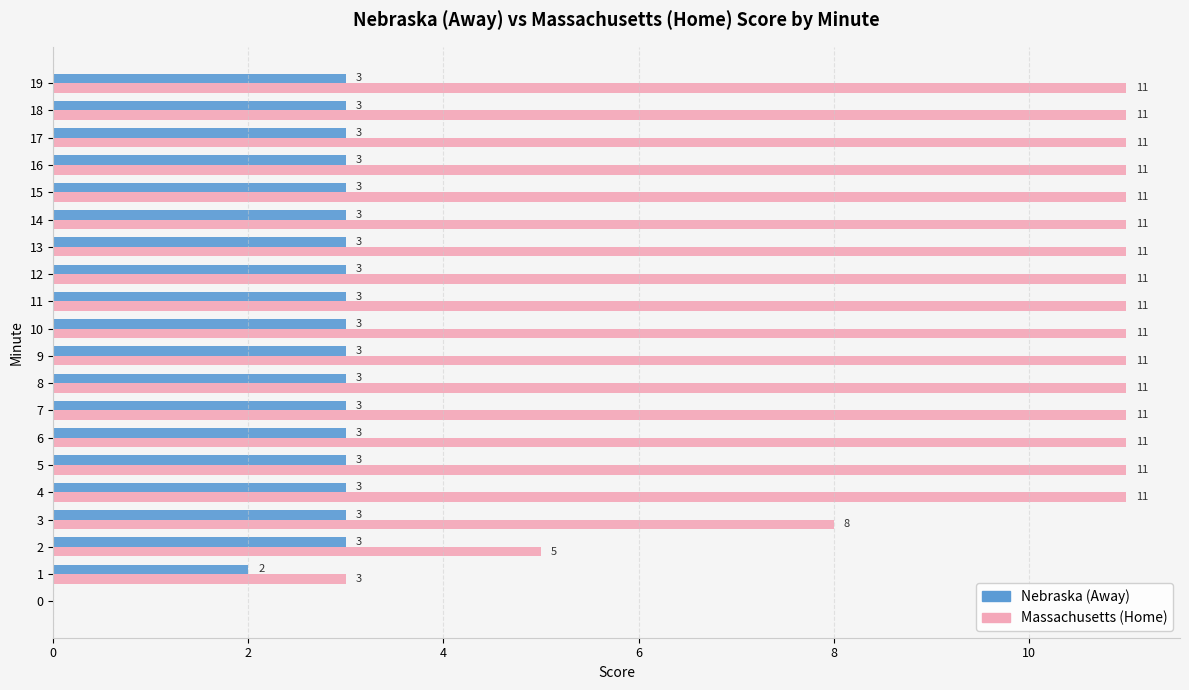

What is the greatest value displayed?

11